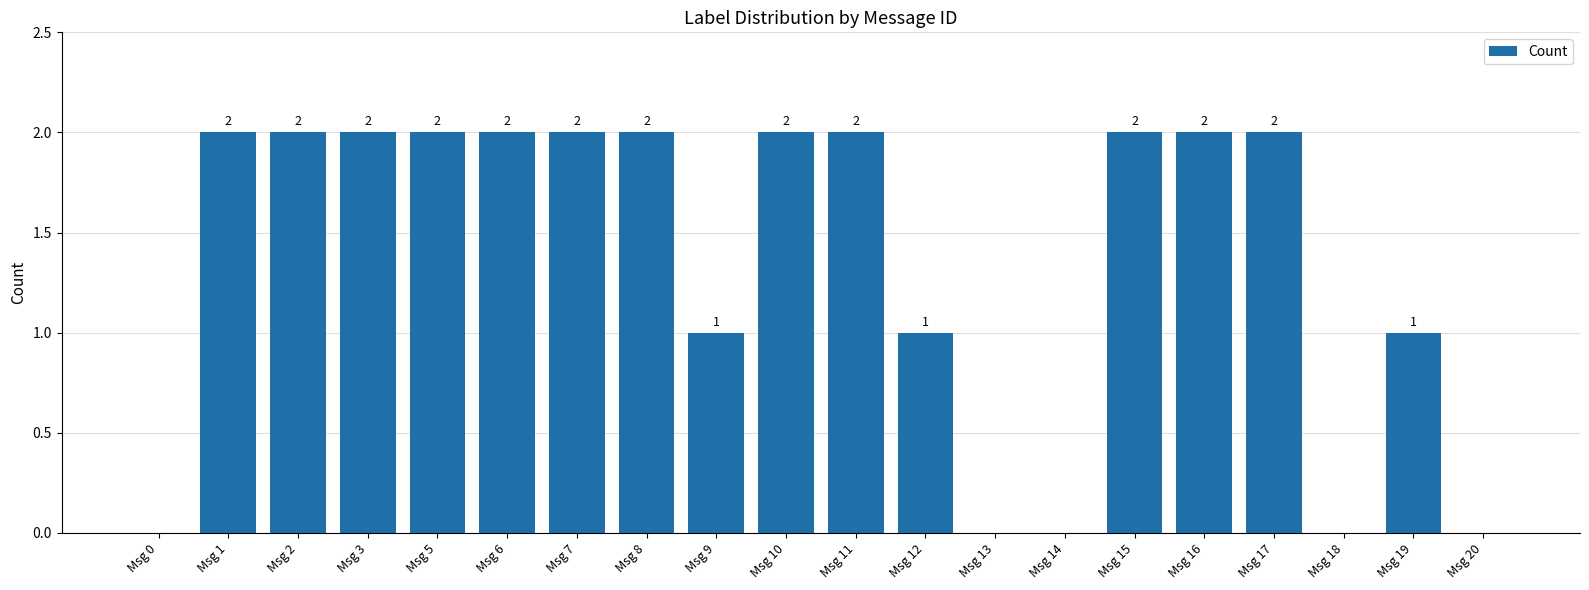

Which has a higher value, Msg 17 or Msg 12?

Msg 17